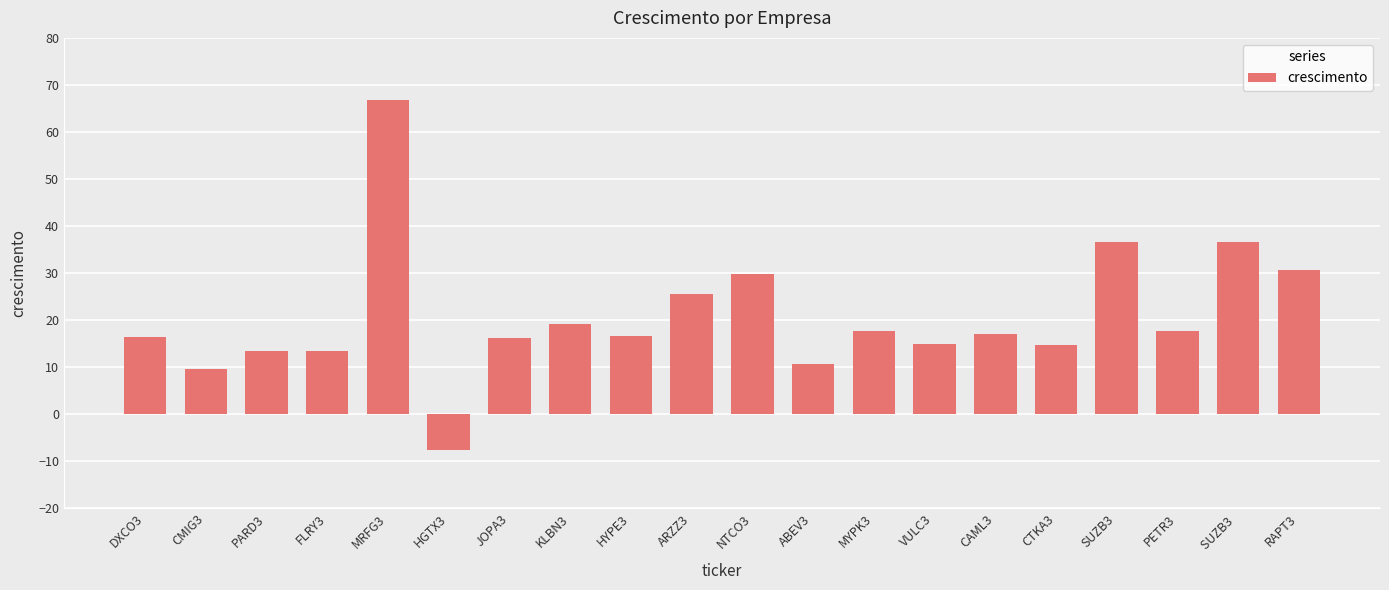

What is the approximate value at CTKA3?

14.6